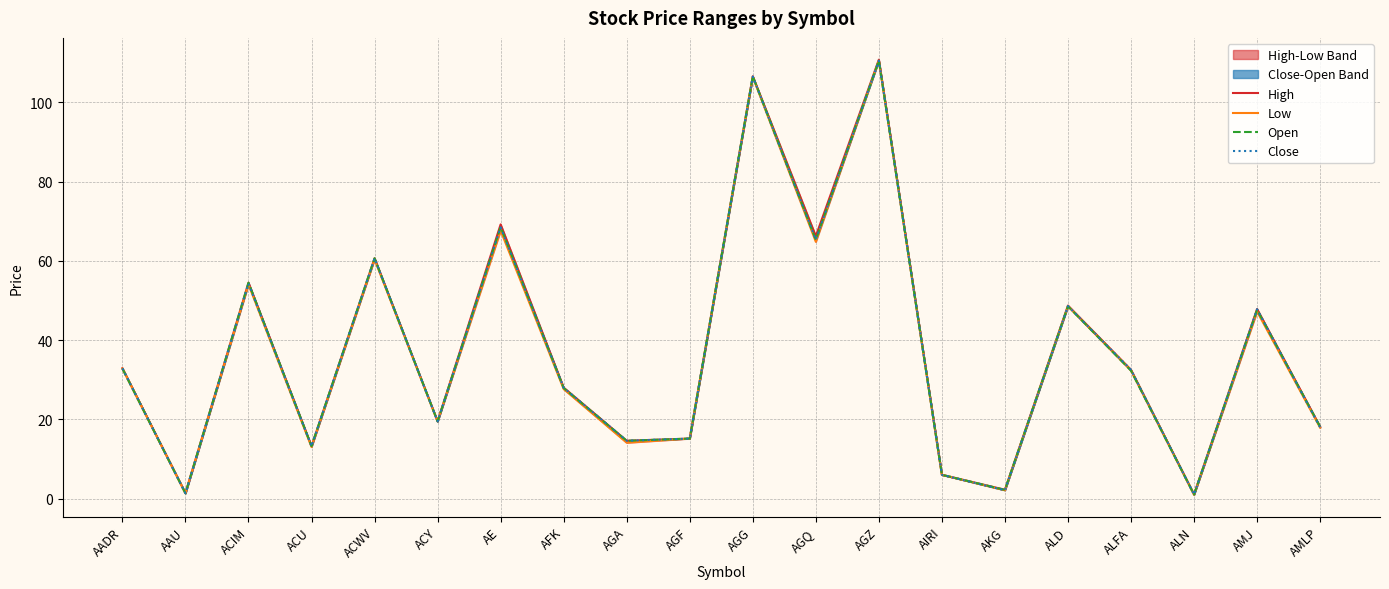

Does the chart display data point markers on the line(s)?

No